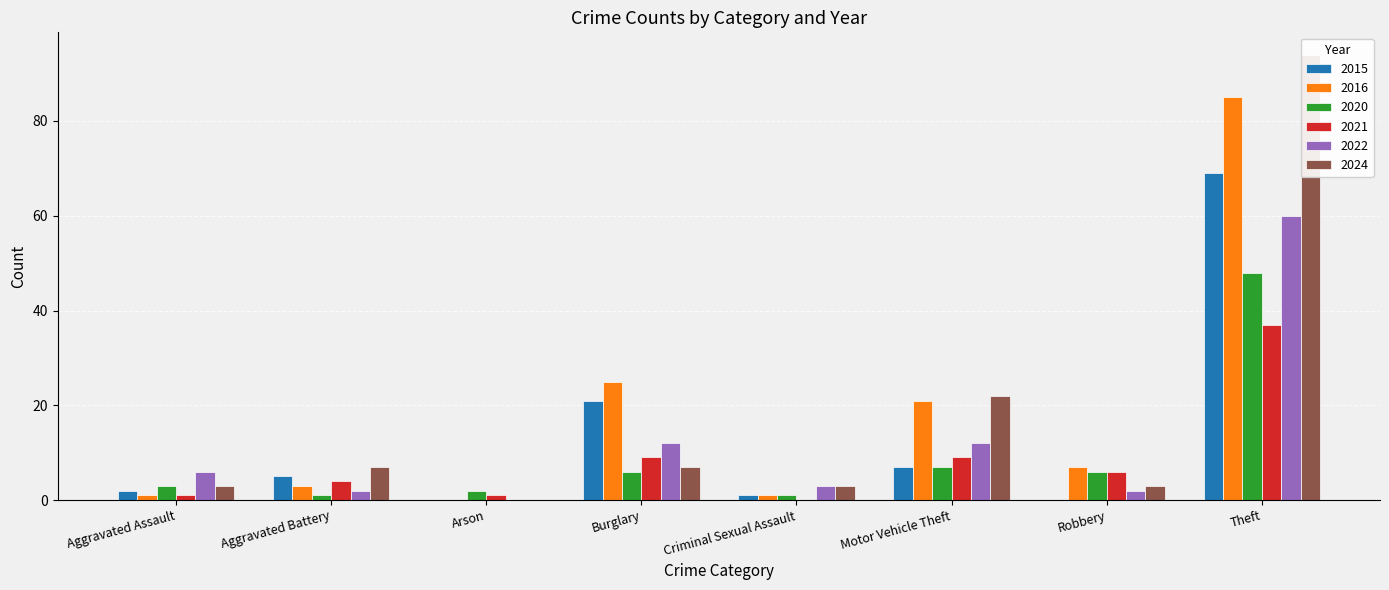

Reading left to right, extract all data points from this chart.

2015: 2	5	0	21	1	7	0	69
2016: 1	3	0	25	1	21	7	85
2020: 3	1	2	6	1	7	6	48
2021: 1	4	1	9	0	9	6	37
2022: 6	2	0	12	3	12	2	60
2024: 3	7	0	7	3	22	3	94